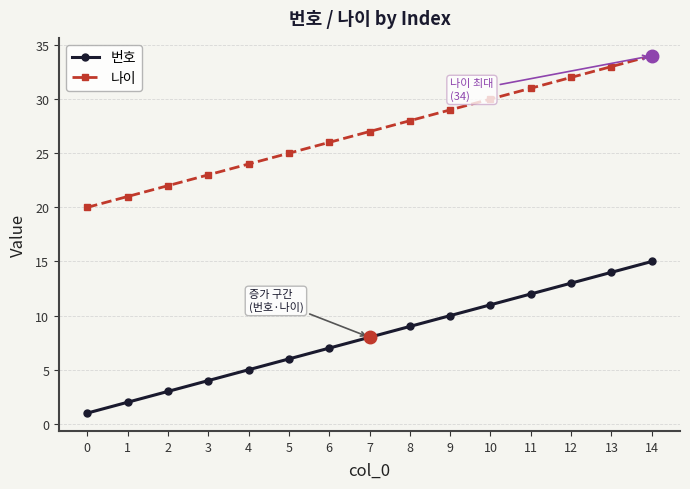

What is the sum of all 나이 values?

405